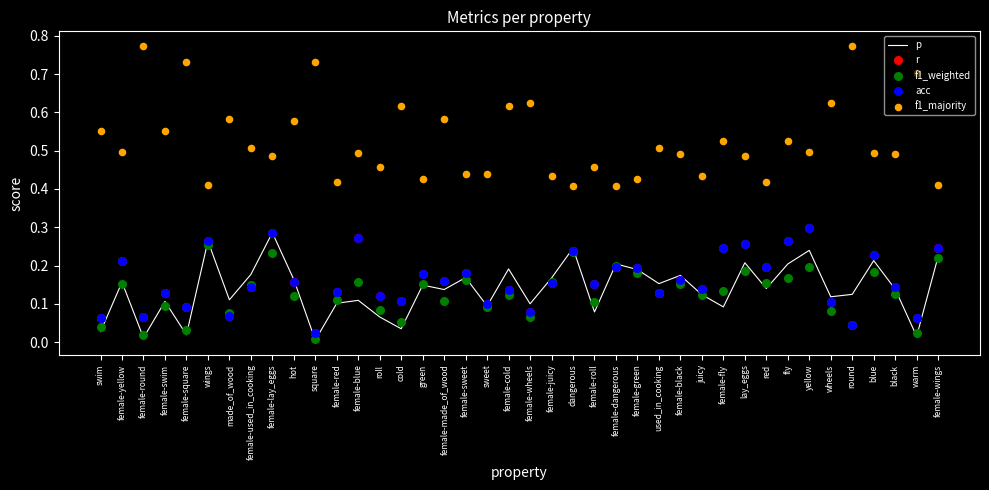

At how many categories does at least one series exceed 0?

40